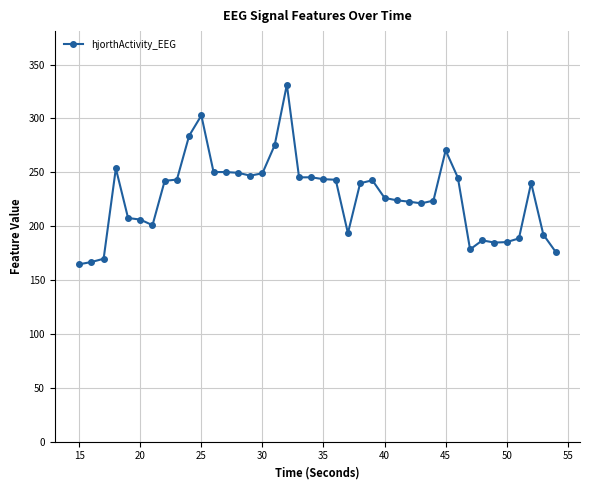

What is the difference between the maximum and minimum values?

166.7